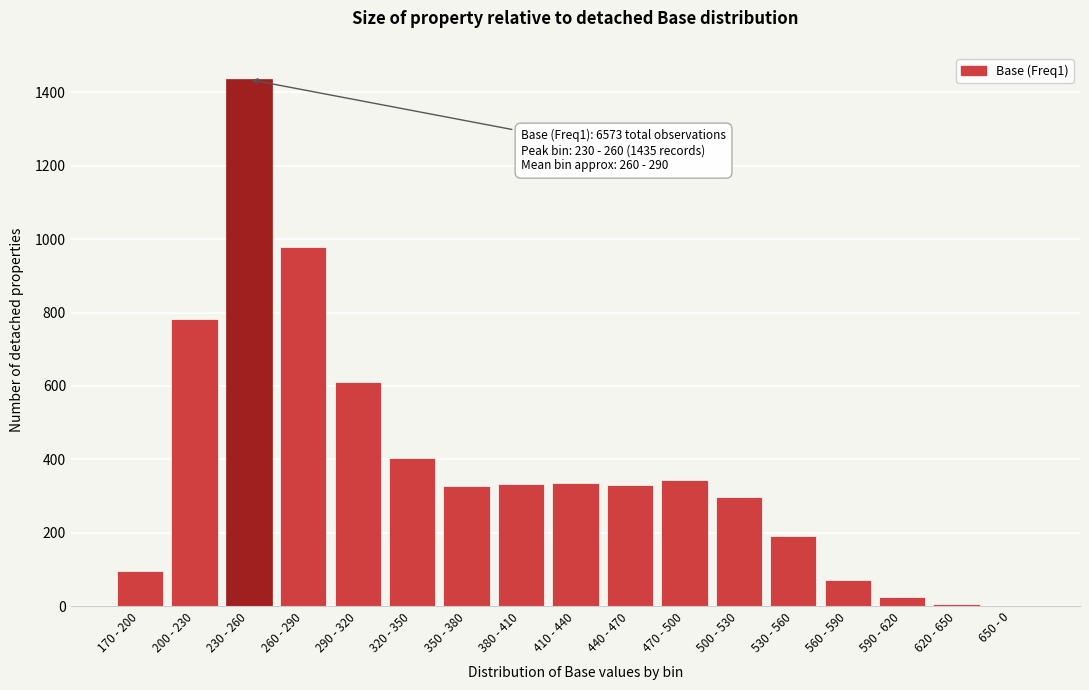

What is the sum of all values?

6570